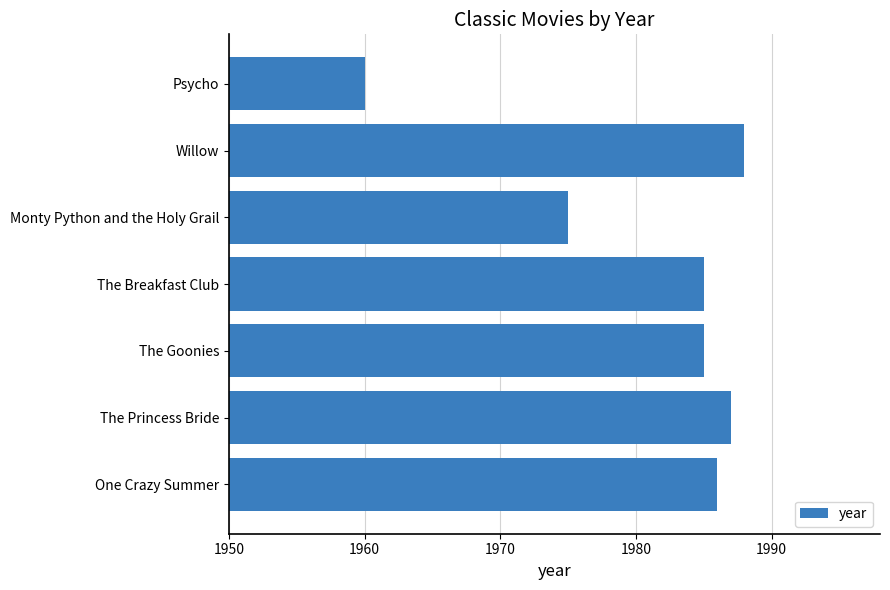

What is the maximum value shown in the chart?

1988